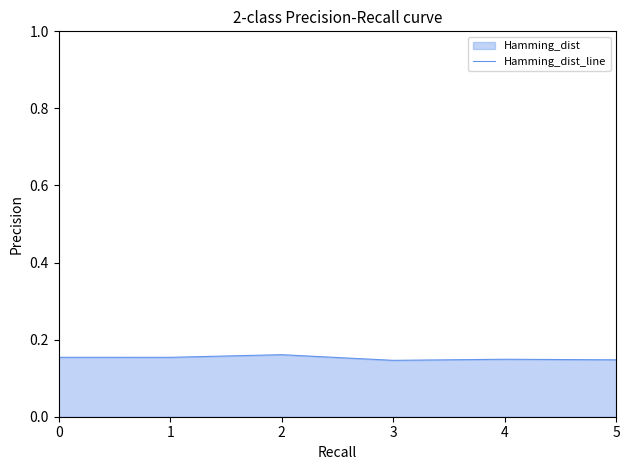

Reading right to left, list all the values displayed in this chart.

5=0.1	4=0.1	3=0.1	2=0.2	1=0.2	0=0.2